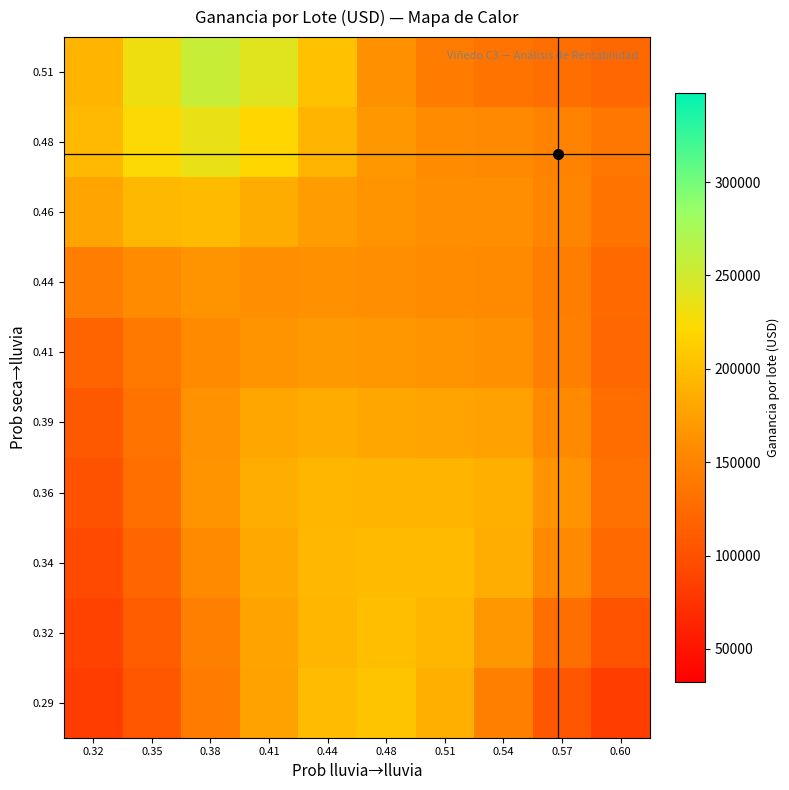

Reading left to right, transcribe all the data shown in this chart.

0.29: 0.32=83200.6	0.35=106048.8	0.38=142690.0	0.41=177073.9	0.44=198268.1	0.48=204593.1	0.51=188134.7	0.54=147486.6	0.57=106002.6	0.60=83088.8
0.32: 0.32=87531.7	0.35=111735.0	0.38=147470.1	0.41=177472.4	0.44=193432.7	0.48=199639.7	0.51=193332.9	0.54=167253.1	0.57=130480.8	0.60=102237.9
0.34: 0.32=94416.8	0.35=121027.2	0.38=156423.7	0.41=182618.1	0.44=193894.5	0.48=197402.4	0.51=197179.0	0.54=186071.3	0.57=157053.5	0.60=124488.7
0.36: 0.32=101687.2	0.35=130208.5	0.38=164335.4	0.41=186529.5	0.44=193667.5	0.48=192573.7	0.51=191649.1	0.54=187462.0	0.57=164623.1	0.60=132199.8
0.39: 0.32=108222.3	0.35=135446.6	0.38=163999.4	0.41=179947.4	0.44=183967.7	0.48=180788.1	0.51=178412.4	0.54=175913.9	0.57=156983.9	0.60=127767.9
0.41: 0.32=118569.1	0.35=139897.9	0.38=157280.1	0.41=165136.9	0.44=169158.3	0.48=168236.4	0.51=165388.1	0.54=162901.6	0.57=147449.0	0.60=122500.3
0.44: 0.32=143848.0	0.35=158818.1	0.38=164214.3	0.41=161562.1	0.44=162061.3	0.48=161647.8	0.51=158903.0	0.54=157011.0	0.57=145056.6	0.60=124554.0
0.46: 0.32=178672.6	0.35=194731.4	0.38=197105.7	0.41=184589.2	0.44=172425.2	0.48=164518.1	0.51=161335.3	0.54=160742.8	0.57=151585.2	0.60=135775.5
0.48: 0.32=196052.2	0.35=223024.0	0.38=234813.9	0.41=219168.3	0.44=191757.7	0.48=168593.0	0.51=158684.3	0.54=155868.4	0.57=148270.4	0.60=137672.4
0.51: 0.32=193047.0	0.35=231762.3	0.38=254836.6	0.41=240307.4	0.44=202190.0	0.48=163462.0	0.51=142655.7	0.54=135331.9	0.57=128875.4	0.60=122509.1